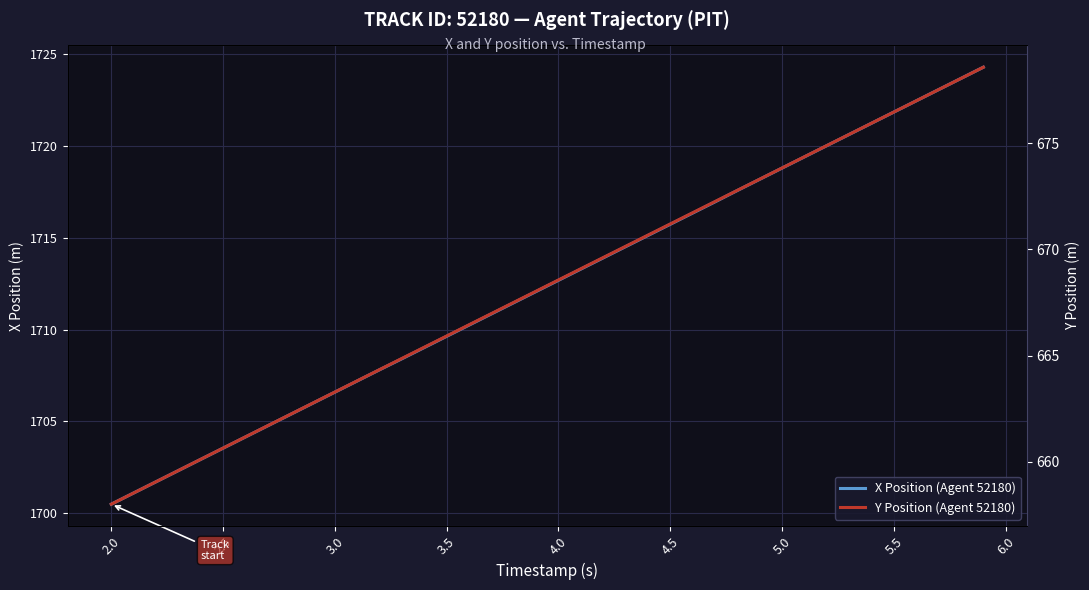

What is the minimum value shown in the chart?

658.0